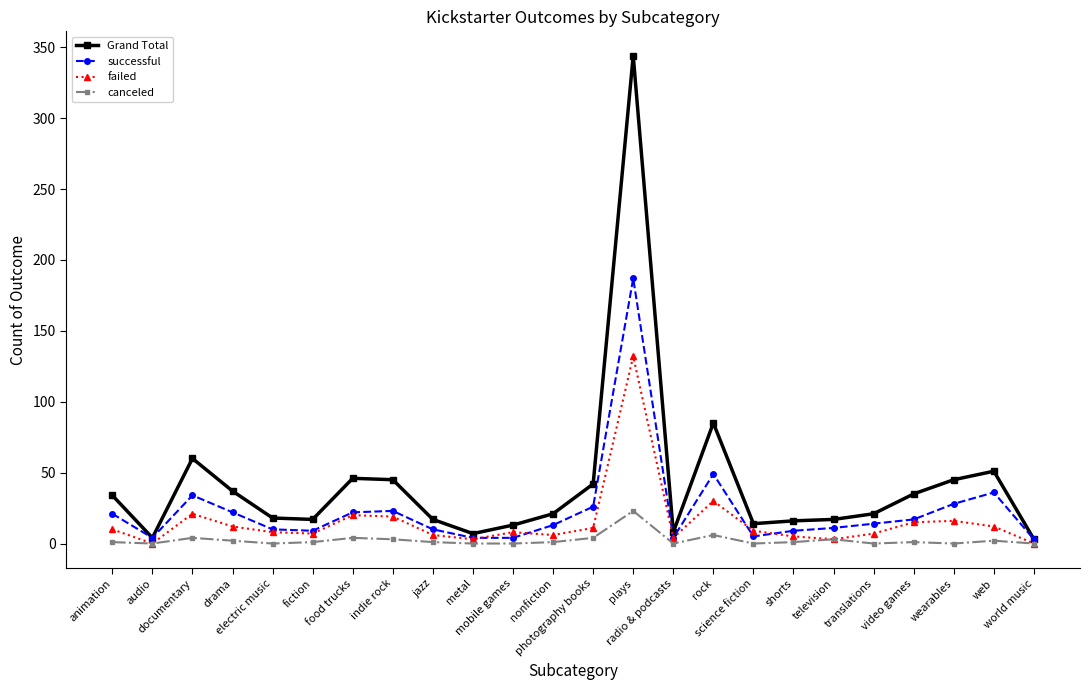

How many lines are shown in the chart?

4